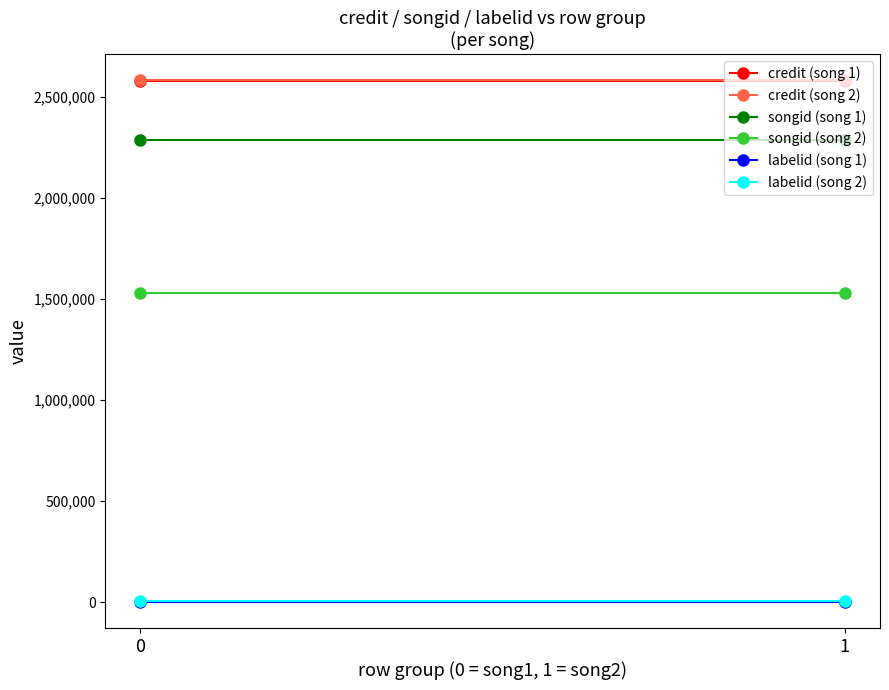

Reading left to right, extract all data points from this chart.

credit (song 1): 2580557	2580557
credit (song 2): 2584029	2584029
songid (song 1): 2286585	2286585
songid (song 2): 1528250	1528250
labelid (song 1): 1206	1206
labelid (song 2): 3888	3888